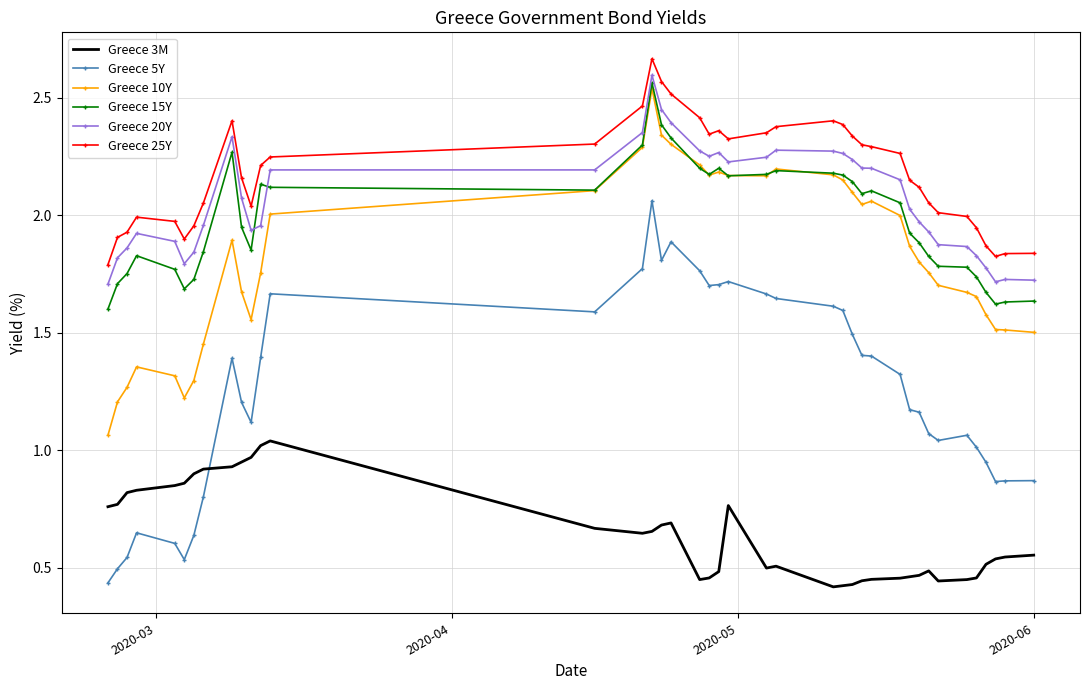

Which series has the widest spread of values?

Greece 5Y